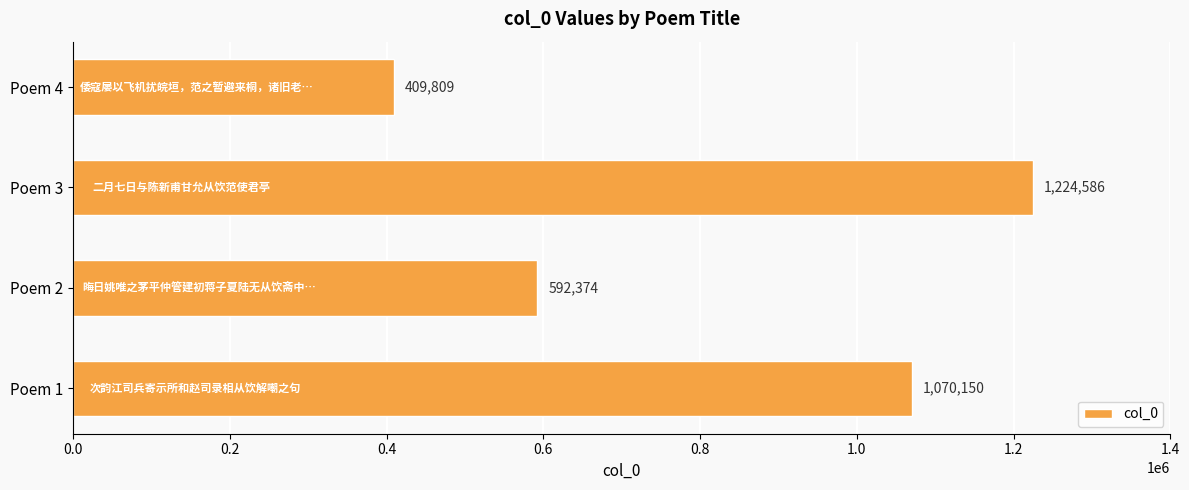

What is the greatest value displayed?

1224586